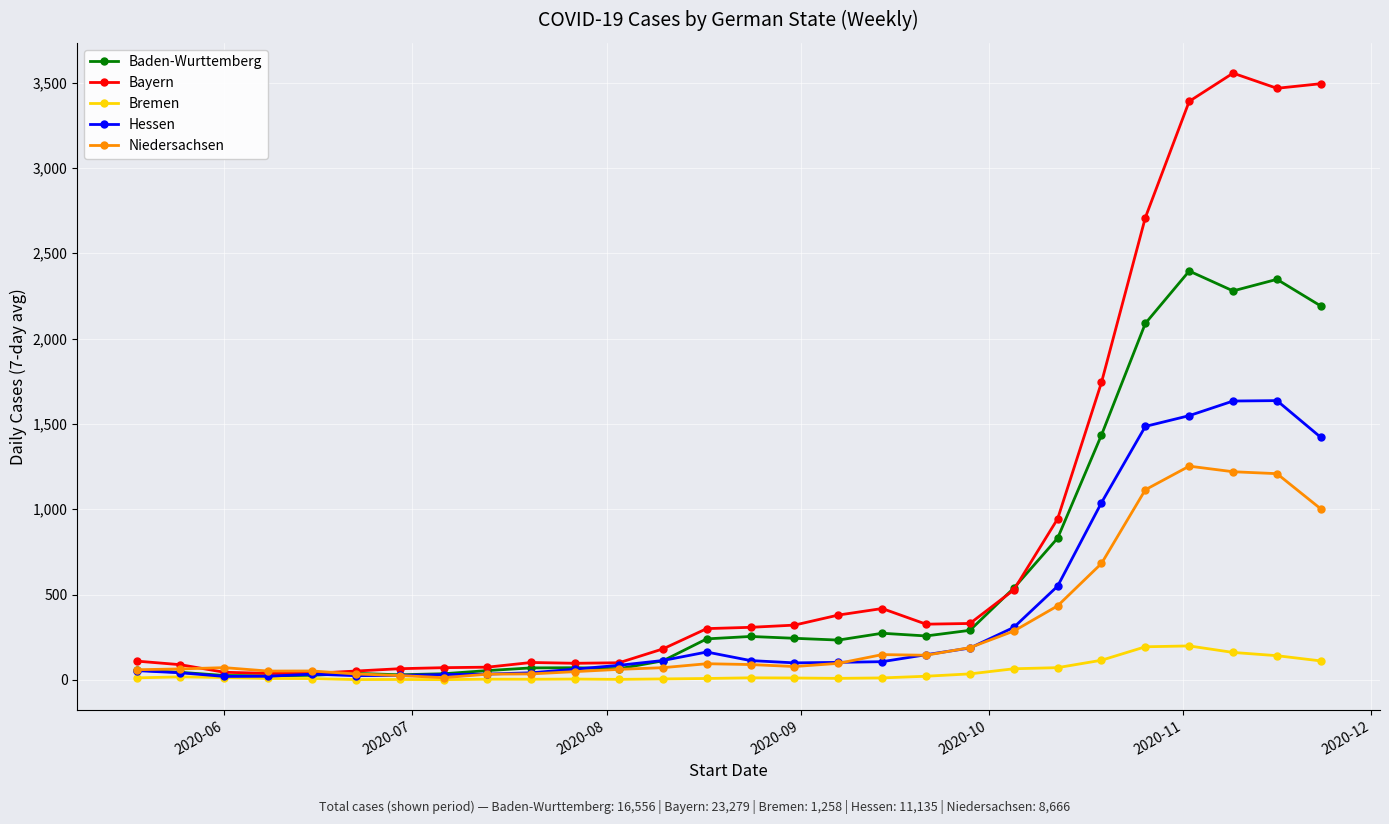

Which series has the largest total across all categories?

Bayern